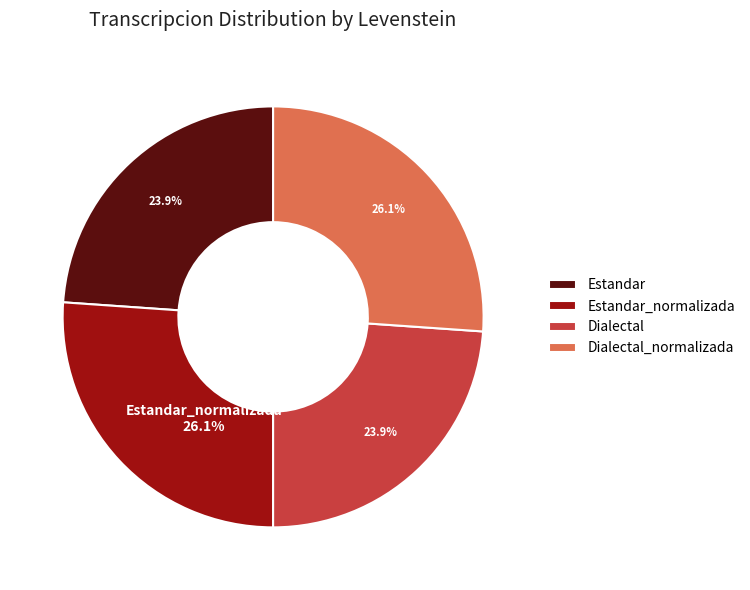

What percentage do Estandar_normalizada and Estandar together represent?

50.0%